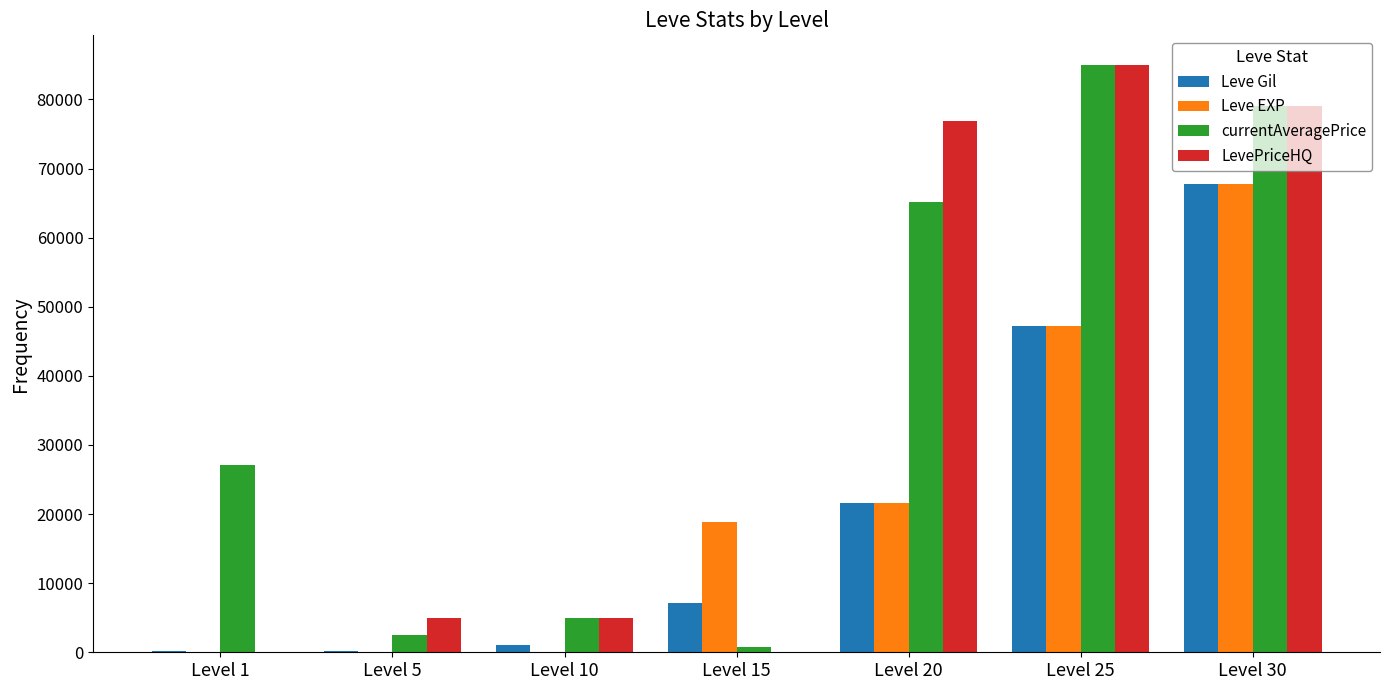

True or false: LevePriceHQ has a value of 76839 at Level 20.

True